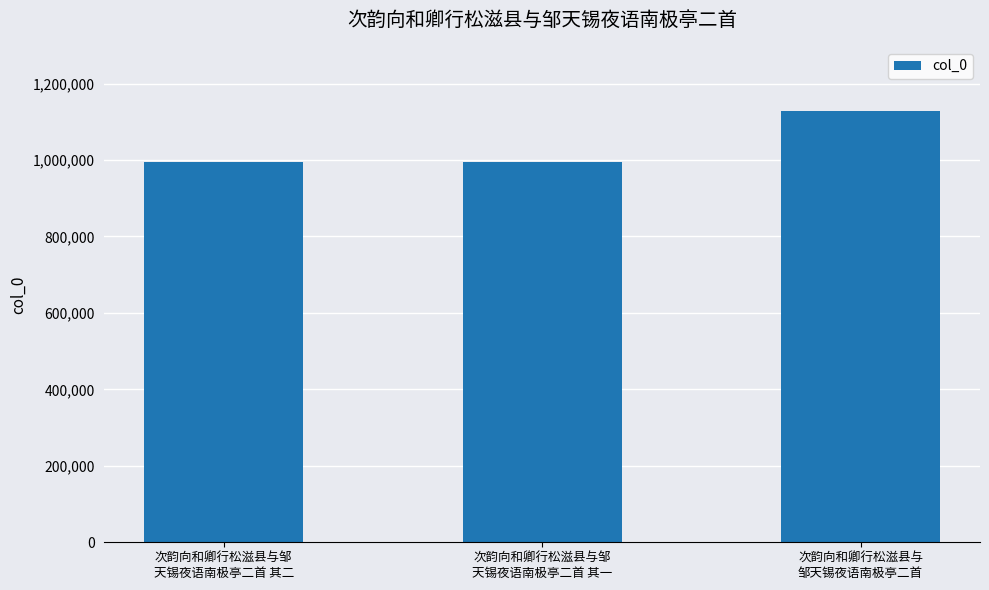

The chart shows a value of 995534 at 次韵向和卿行松滋县与邹
天锡夜语南极亭二首 其二. True or false?

True